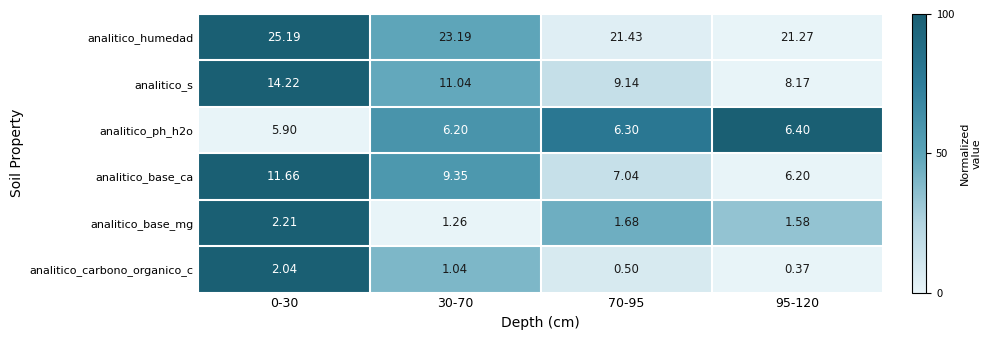

What is the total value across all series at 30-70?

52.1